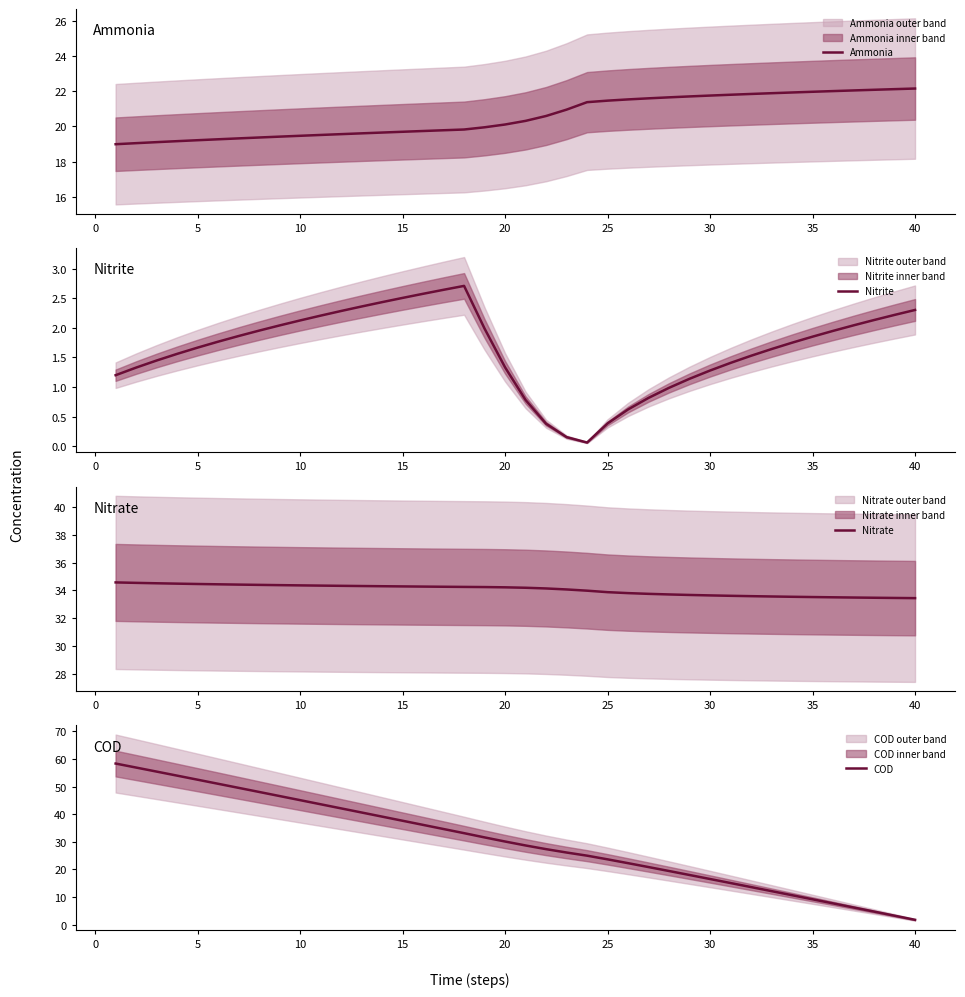

Which category has the lowest value in the COD series?

40